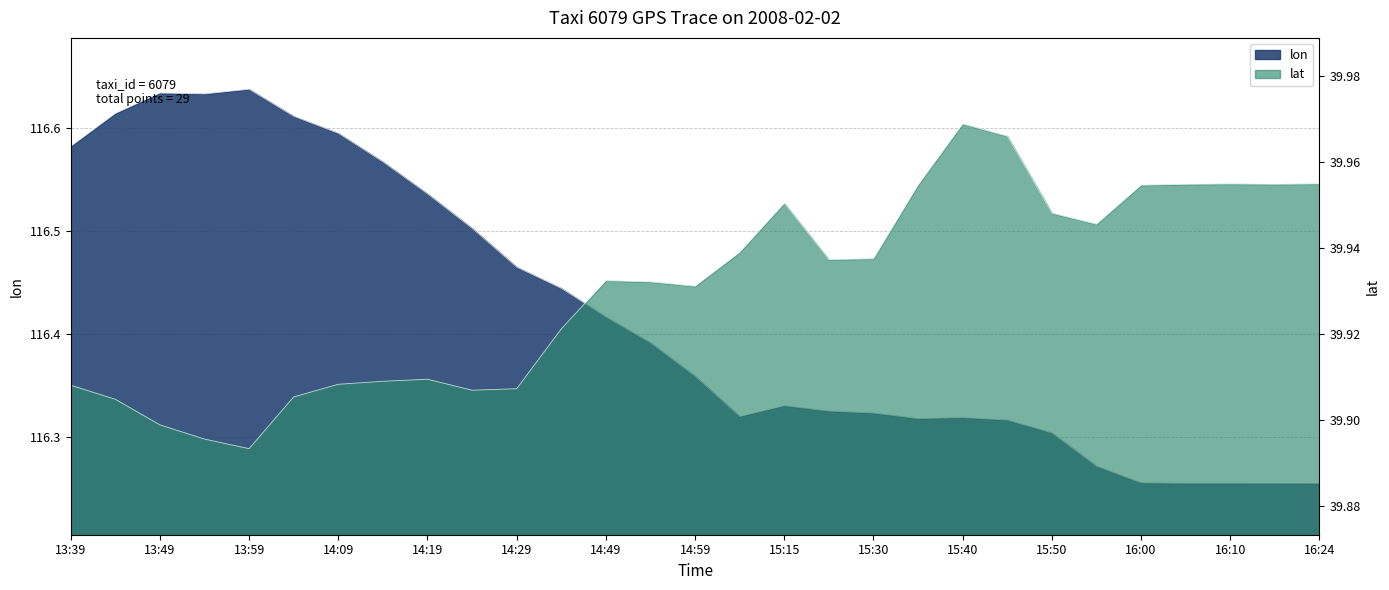

What is the difference between the highest and lowest values at 14:14?

76.7